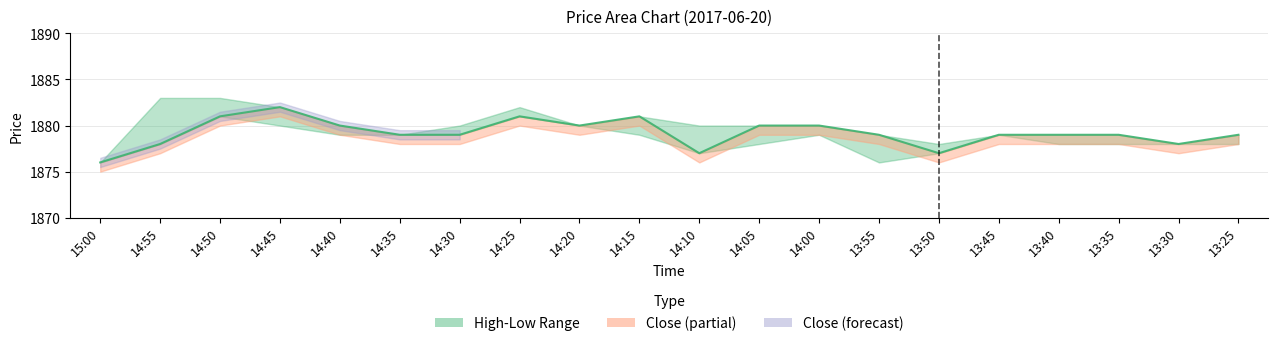

How many data points does each series have?

20